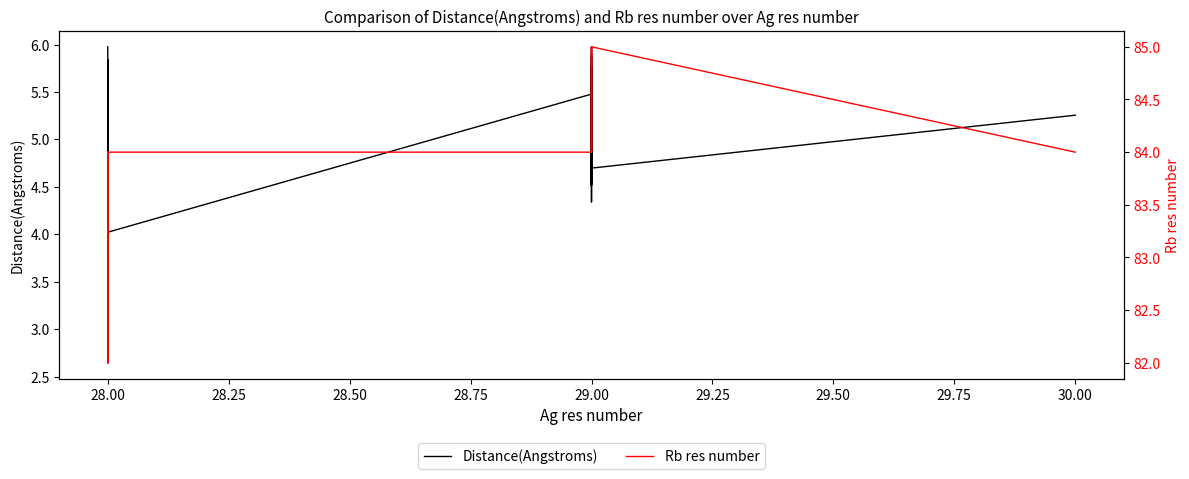

Reading left to right, list all the values displayed in this chart.

Distance(Angstroms): 6.0	5.8	4.9	5.6	5.8	5.8	4.7	3.8	5.1	5.5	5.8	4.6	4.6	5.7	3.6	2.6	4.0	5.5	5.6	5.2	4.5	5.5	6.0	5.6	5.9	5.3	4.5	5.7	5.7	5.0	5.3	4.9	4.3	5.4	5.8	4.7	5.3
Rb res number: 84.0	84.0	84.0	84.0	84.0	84.0	84.0	84.0	84.0	82.0	84.0	84.0	84.0	84.0	84.0	84.0	84.0	84.0	84.0	84.0	84.0	84.0	84.0	84.0	84.0	84.0	84.0	84.0	85.0	84.0	84.0	84.0	84.0	84.0	85.0	85.0	84.0